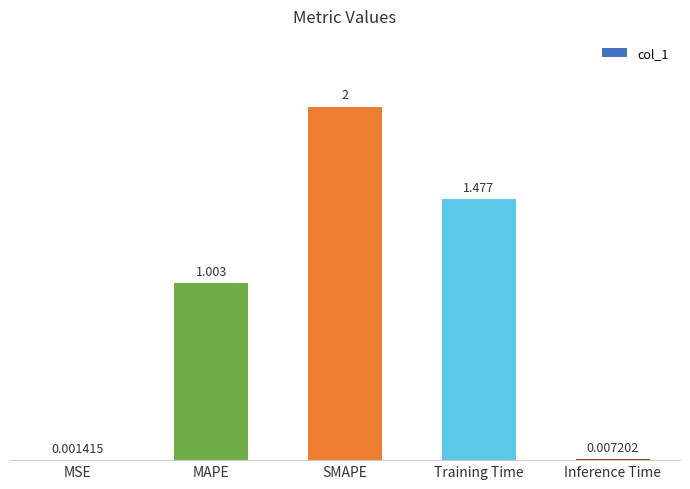

Does the chart contain stacked bars?

No